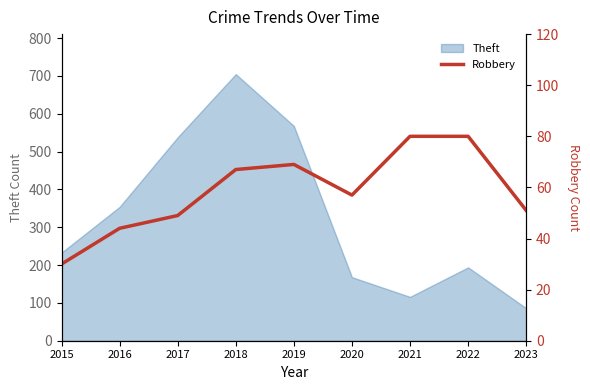

What is the difference between the second highest and second lowest values?

36